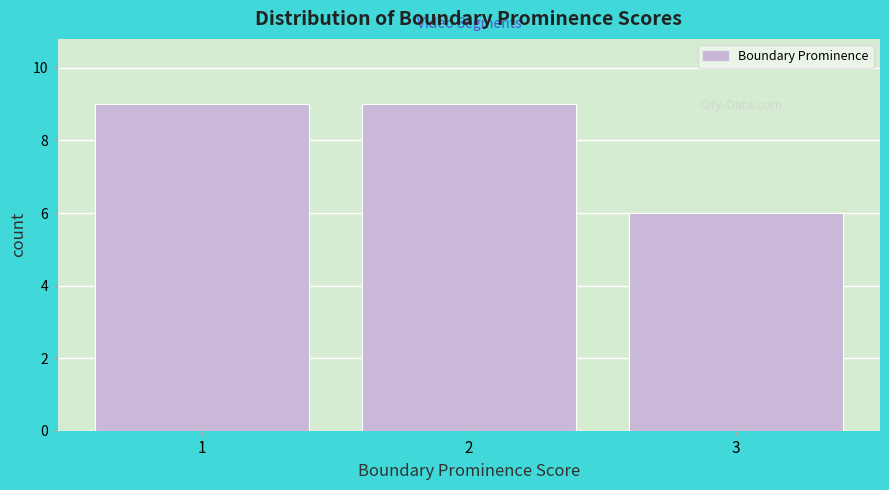

Reading left to right, list every bar in this chart as the range it spans on the x-axis followed by its height. The values are not printed on the chart, so give them approximately, as read against the axis.

0.5 to 1.5: 9
1.5 to 2.5: 9
2.5 to 3.5: 6